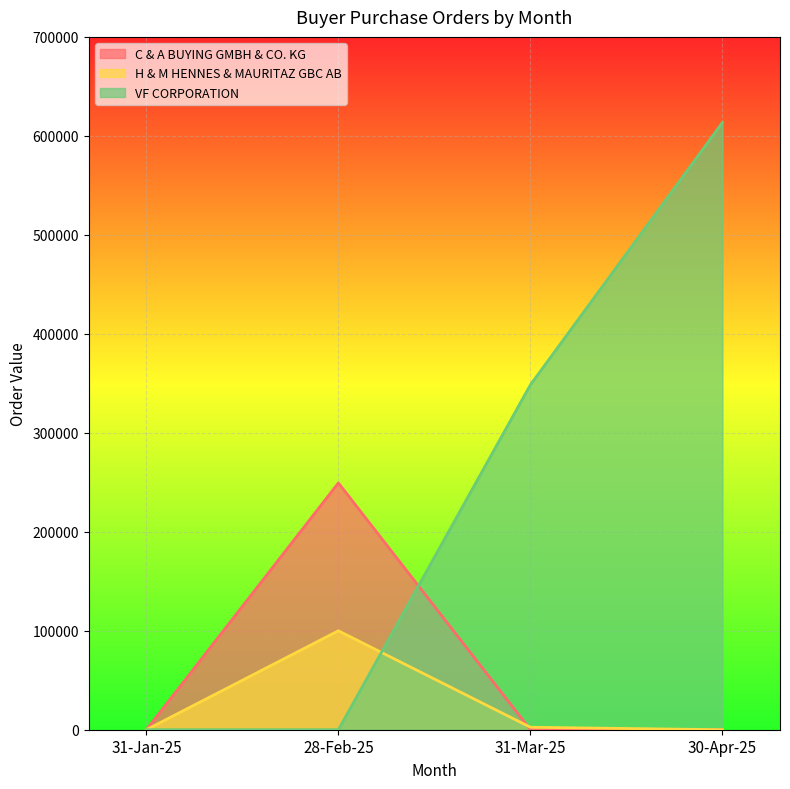

Which series has the widest spread of values?

VF CORPORATION